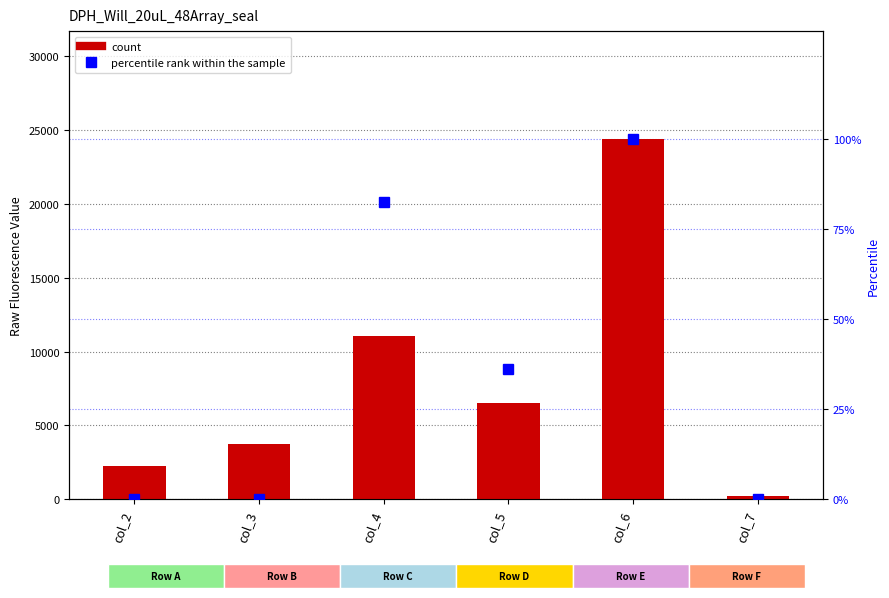

What is the approximate value of count at col_6?

24386.0